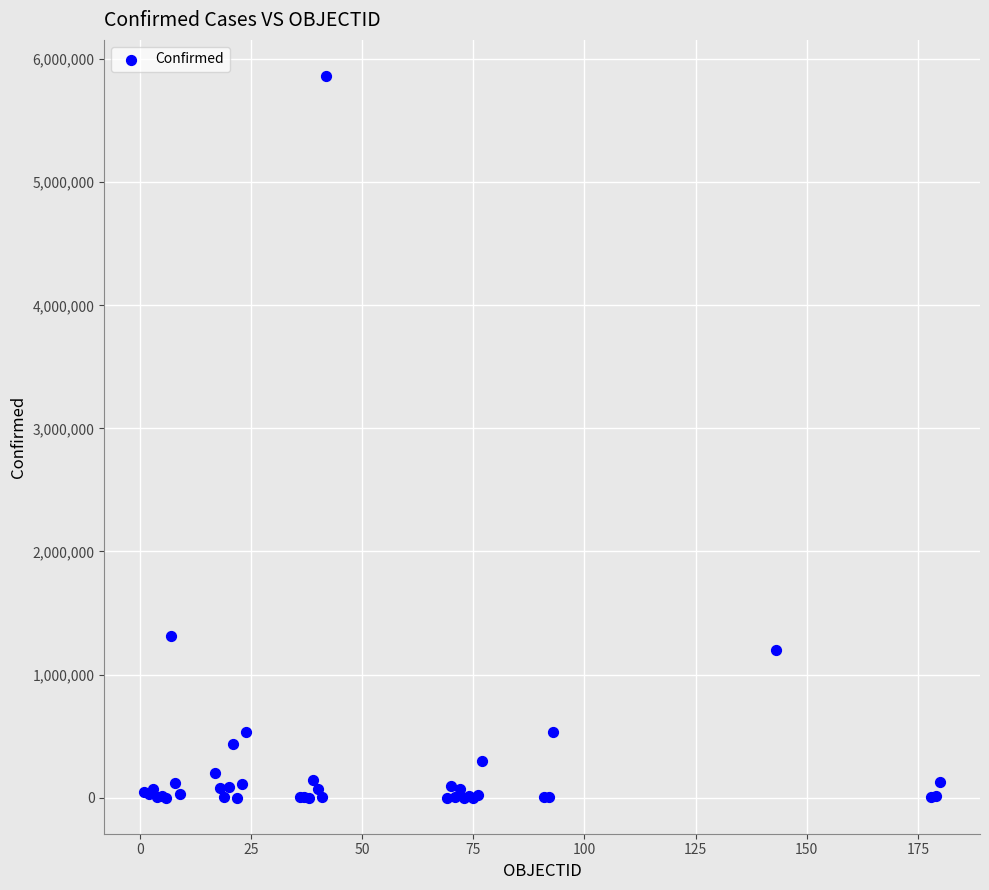

What Y value in the scatter plot is closest to 2931613?

1310491